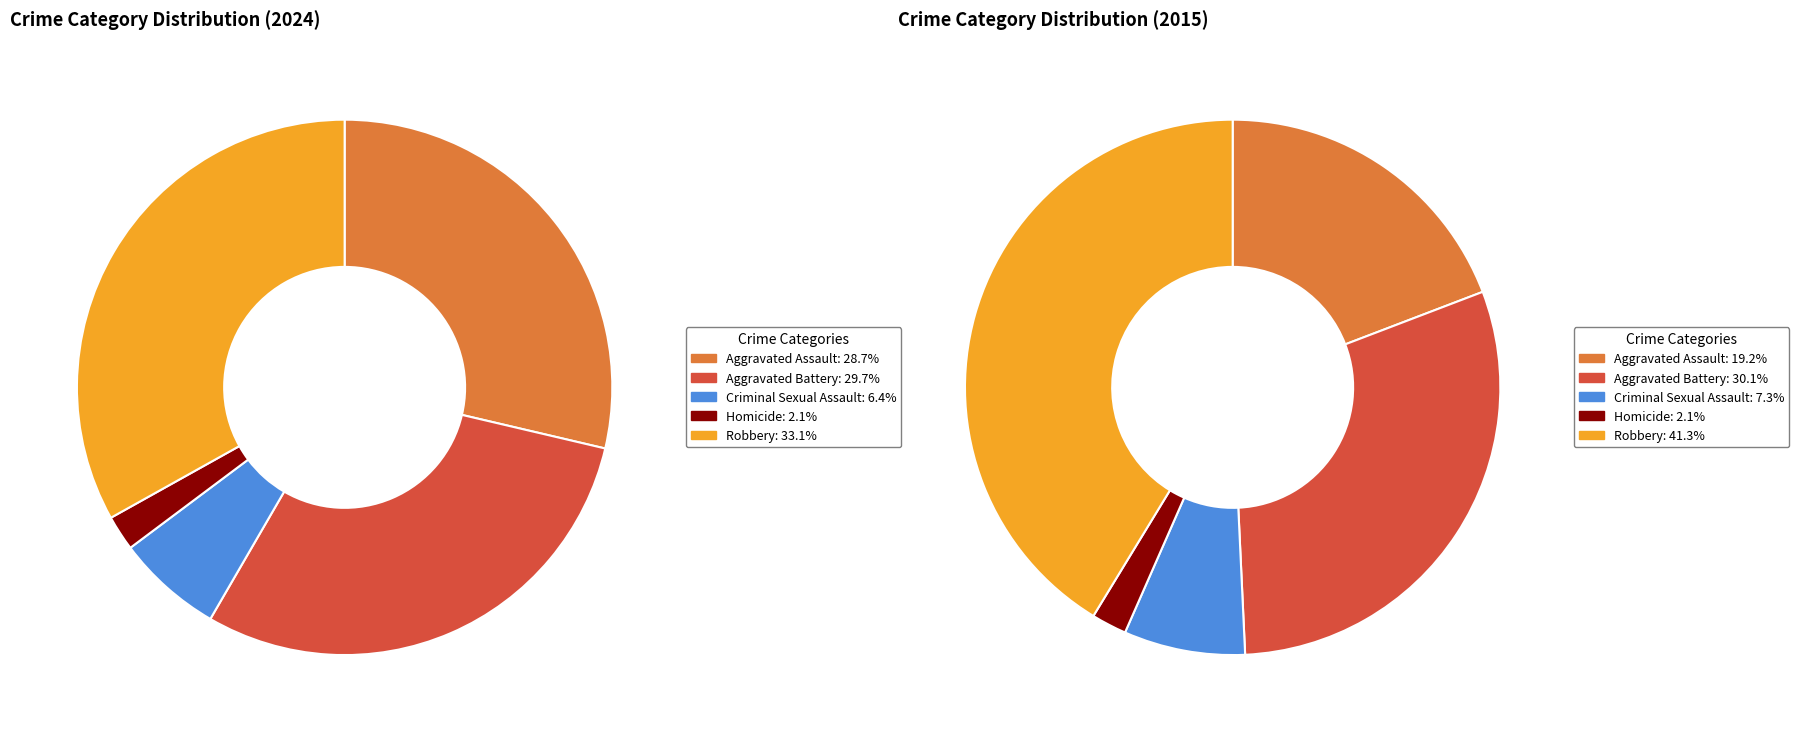

Count the number of slices in the pie.

5